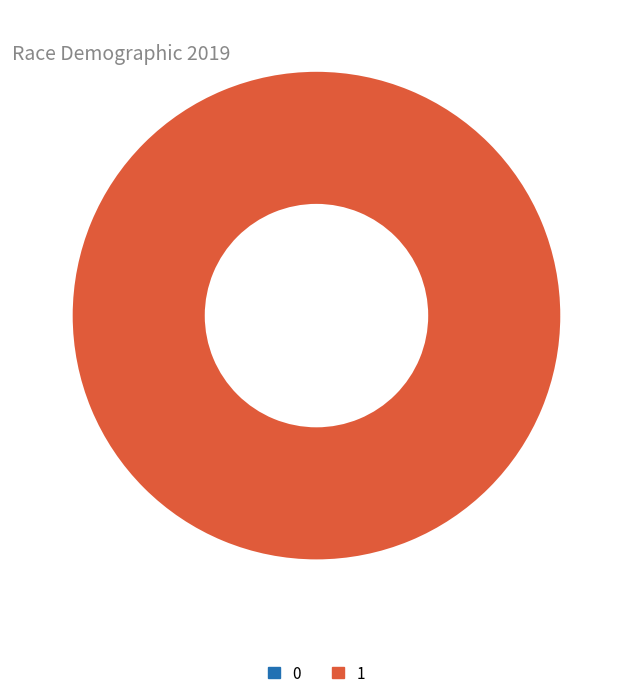

What is the largest slice in the pie chart?

1